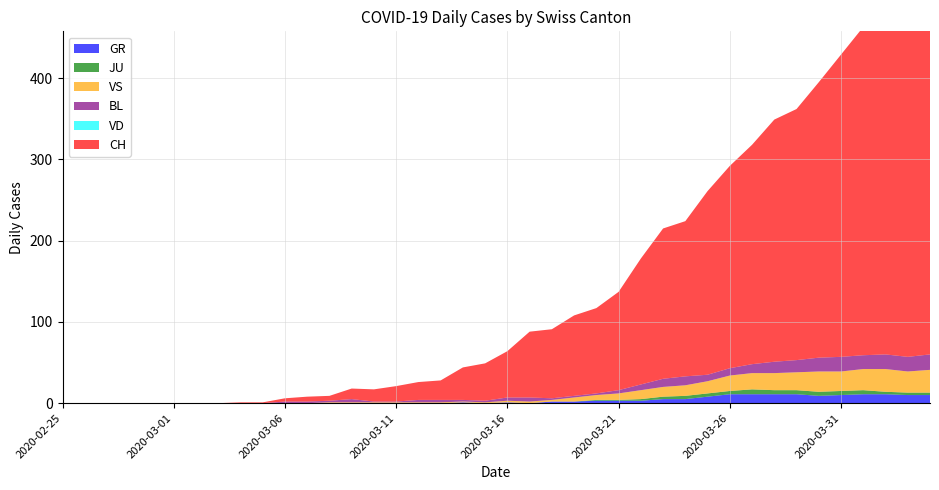

Reading left to right, transcribe all the data shown in this chart.

CH: 2020-02-25=0	2020-02-26=0	2020-02-27=0	2020-02-28=0	2020-02-29=0	2020-03-01=0	2020-03-02=0	2020-03-03=0	2020-03-04=1	2020-03-05=1	2020-03-06=4	2020-03-07=6	2020-03-08=6	2020-03-09=13	2020-03-10=15	2020-03-11=19	2020-03-12=22	2020-03-13=24	2020-03-14=40	2020-03-15=46	2020-03-16=57	2020-03-17=81	2020-03-18=85	2020-03-19=99	2020-03-20=105	2020-03-21=121	2020-03-22=155	2020-03-23=185	2020-03-24=191	2020-03-25=226	2020-03-26=249	2020-03-27=270	2020-03-28=298	2020-03-29=309	2020-03-30=339	2020-03-31=372	2020-04-01=404	2020-04-02=408	2020-04-03=412	2020-04-04=416
GR: 2020-02-25=0	2020-02-26=0	2020-02-27=0	2020-02-28=0	2020-02-29=0	2020-03-01=0	2020-03-02=0	2020-03-03=0	2020-03-04=0	2020-03-05=0	2020-03-06=0	2020-03-07=0	2020-03-08=0	2020-03-09=0	2020-03-10=0	2020-03-11=0	2020-03-12=0	2020-03-13=0	2020-03-14=1	2020-03-15=0	2020-03-16=1	2020-03-17=0	2020-03-18=2	2020-03-19=2	2020-03-20=3	2020-03-21=3	2020-03-22=3	2020-03-23=5	2020-03-24=5	2020-03-25=8	2020-03-26=11	2020-03-27=11	2020-03-28=11	2020-03-29=11	2020-03-30=9	2020-03-31=10	2020-04-01=11	2020-04-02=11	2020-04-03=10	2020-04-04=10
JU: 2020-02-25=0	2020-02-26=0	2020-02-27=0	2020-02-28=0	2020-02-29=0	2020-03-01=0	2020-03-02=0	2020-03-03=0	2020-03-04=0	2020-03-05=0	2020-03-06=0	2020-03-07=0	2020-03-08=0	2020-03-09=0	2020-03-10=0	2020-03-11=0	2020-03-12=0	2020-03-13=0	2020-03-14=0	2020-03-15=0	2020-03-16=0	2020-03-17=0	2020-03-18=0	2020-03-19=0	2020-03-20=1	2020-03-21=1	2020-03-22=2	2020-03-23=3	2020-03-24=4	2020-03-25=4	2020-03-26=4	2020-03-27=6	2020-03-28=5	2020-03-29=5	2020-03-30=5	2020-03-31=5	2020-04-01=5	2020-04-02=3	2020-04-03=3	2020-04-04=3
VS: 2020-02-25=0	2020-02-26=0	2020-02-27=0	2020-02-28=0	2020-02-29=0	2020-03-01=0	2020-03-02=0	2020-03-03=0	2020-03-04=0	2020-03-05=0	2020-03-06=0	2020-03-07=0	2020-03-08=1	2020-03-09=1	2020-03-10=1	2020-03-11=1	2020-03-12=1	2020-03-13=1	2020-03-14=1	2020-03-15=1	2020-03-16=2	2020-03-17=2	2020-03-18=2	2020-03-19=5	2020-03-20=6	2020-03-21=8	2020-03-22=11	2020-03-23=12	2020-03-24=13	2020-03-25=15	2020-03-26=19	2020-03-27=20	2020-03-28=21	2020-03-29=22	2020-03-30=25	2020-03-31=24	2020-04-01=26	2020-04-02=28	2020-04-03=26	2020-04-04=28
BL: 2020-02-25=0	2020-02-26=0	2020-02-27=0	2020-02-28=0	2020-02-29=0	2020-03-01=0	2020-03-02=0	2020-03-03=0	2020-03-04=0	2020-03-05=0	2020-03-06=2	2020-03-07=2	2020-03-08=2	2020-03-09=4	2020-03-10=1	2020-03-11=1	2020-03-12=3	2020-03-13=3	2020-03-14=2	2020-03-15=2	2020-03-16=4	2020-03-17=5	2020-03-18=2	2020-03-19=2	2020-03-20=2	2020-03-21=4	2020-03-22=7	2020-03-23=10	2020-03-24=11	2020-03-25=8	2020-03-26=9	2020-03-27=11	2020-03-28=14	2020-03-29=15	2020-03-30=17	2020-03-31=18	2020-04-01=17	2020-04-02=18	2020-04-03=18	2020-04-04=19
VD: 2020-02-25=0	2020-02-26=0	2020-02-27=0	2020-02-28=0	2020-02-29=0	2020-03-01=0	2020-03-02=0	2020-03-03=0	2020-03-04=0	2020-03-05=0	2020-03-06=0	2020-03-07=0	2020-03-08=0	2020-03-09=0	2020-03-10=0	2020-03-11=0	2020-03-12=0	2020-03-13=0	2020-03-14=0	2020-03-15=0	2020-03-16=0	2020-03-17=0	2020-03-18=0	2020-03-19=0	2020-03-20=0	2020-03-21=0	2020-03-22=0	2020-03-23=0	2020-03-24=0	2020-03-25=0	2020-03-26=0	2020-03-27=0	2020-03-28=0	2020-03-29=0	2020-03-30=0	2020-03-31=0	2020-04-01=0	2020-04-02=0	2020-04-03=0	2020-04-04=0